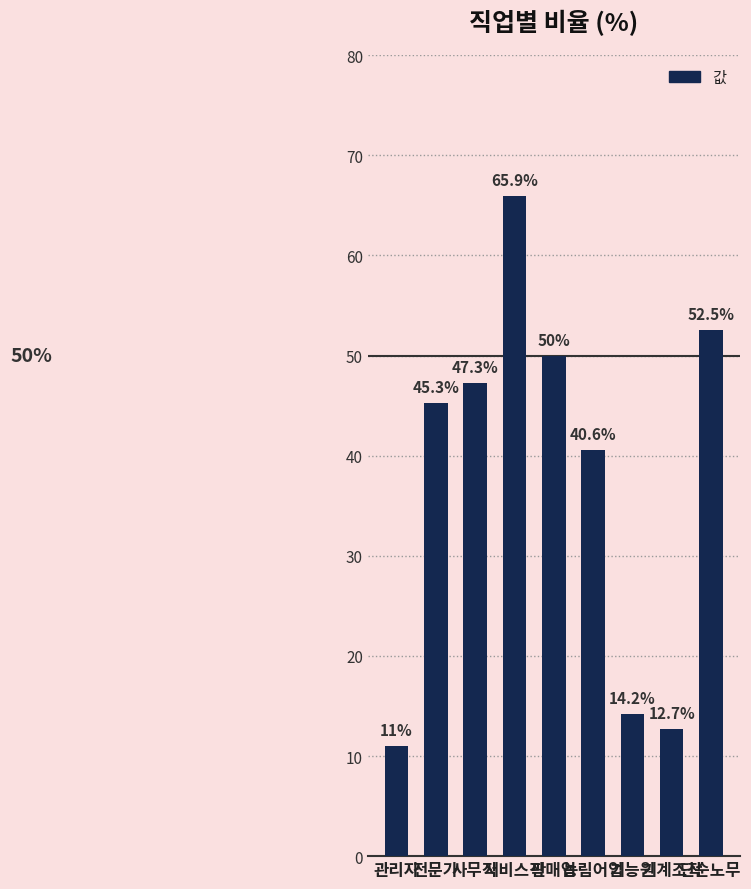

Rank the categories by value from highest to lowest.

서비스직, 단순노무, 판매업, 사무직, 전문가, 농림어업, 기능원, 기계조작, 관리자